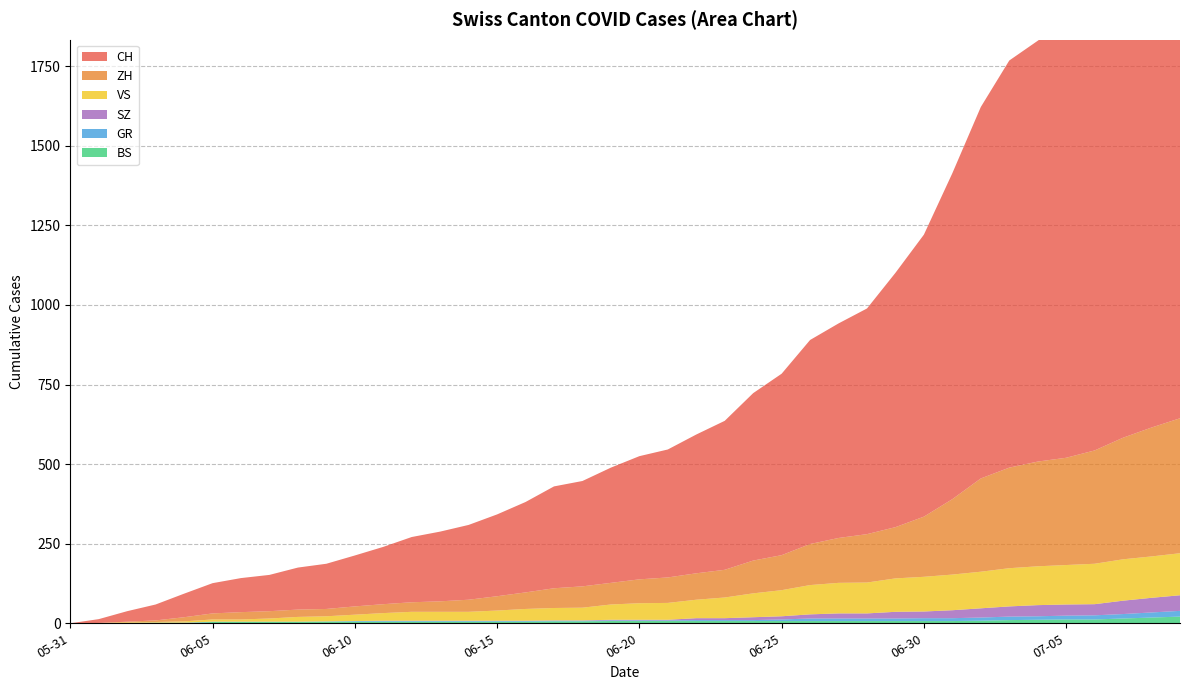

Reading left to right, extract all data points from this chart.

CH: 0	12	33	50	74	95	107	114	132	142	160	180	205	219	235	257	284	320	331	362	387	402	436	468	526	570	641	674	709	799	886	1024	1167	1279	1322	1374	1459	1550	1653	1746
ZH: 0	0	2	5	13	19	23	23	23	23	26	28	30	33	38	45	52	62	67	68	75	80	83	87	103	110	129	141	152	161	189	237	293	316	329	337	356	382	405	424
BS: 0	0	0	1	1	4	4	4	4	5	5	5	5	5	5	5	5	6	6	7	7	7	7	7	7	7	7	7	7	7	7	7	8	10	11	12	12	15	18	21
GR: 0	0	1	1	1	1	1	1	1	1	2	2	2	2	2	2	2	2	2	2	2	2	3	3	3	5	8	8	8	8	9	9	10	11	11	12	13	14	16	18
SZ: 0	0	0	0	0	0	0	0	0	0	0	1	1	1	1	1	1	1	1	2	2	2	6	6	9	10	13	16	16	21	21	25	29	32	35	35	35	42	46	49
VS: 0	1	2	2	4	7	7	10	15	16	20	24	28	28	28	32	37	39	40	48	52	53	58	65	75	82	92	96	97	105	109	112	115	120	122	124	127	130	130	132